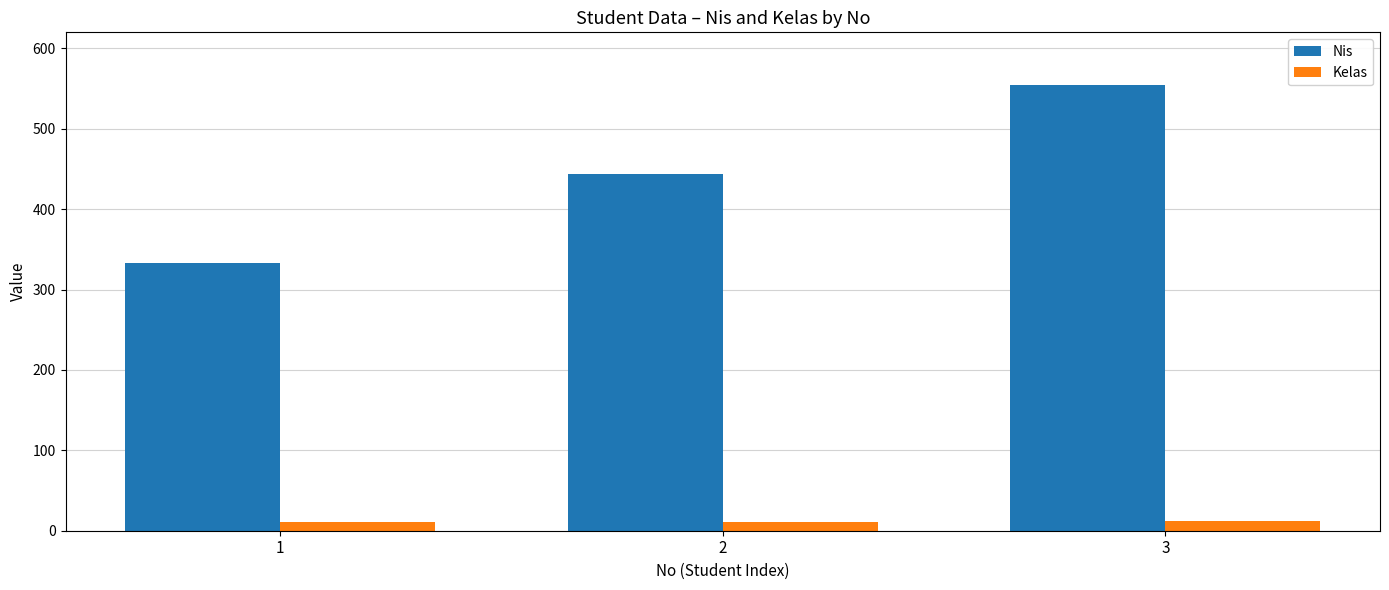

What is the sum of all Nis values?

1332